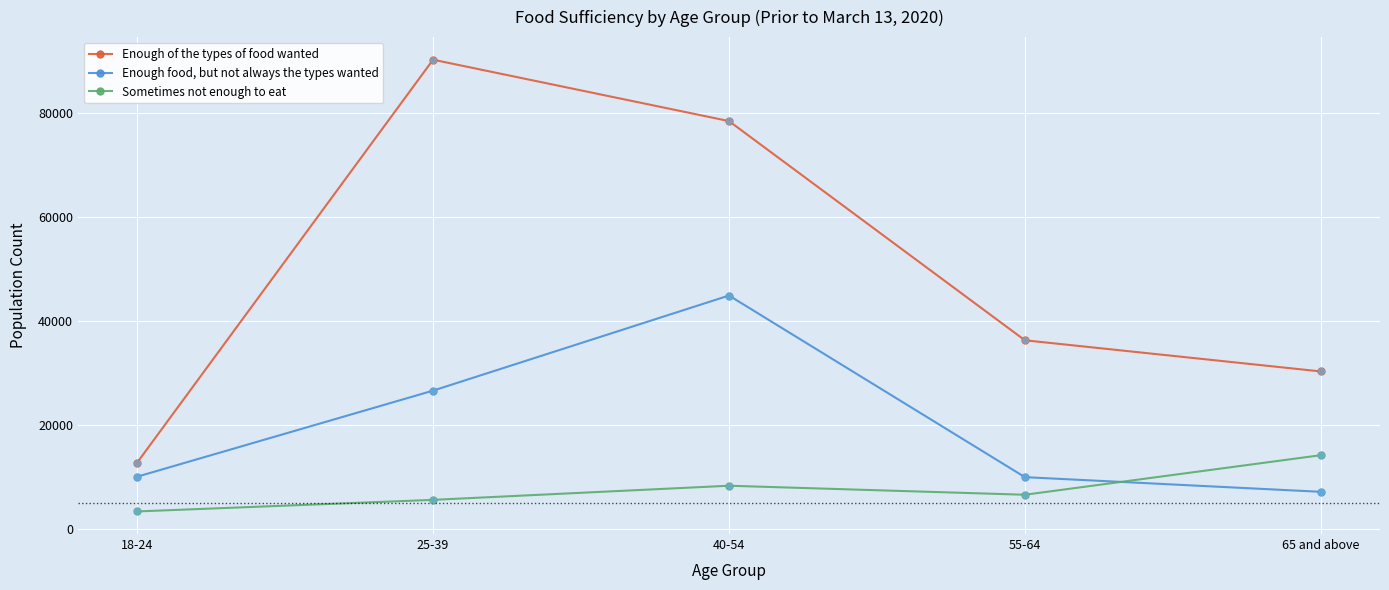

Which series has the largest total across all categories?

Enough of the types of food wanted